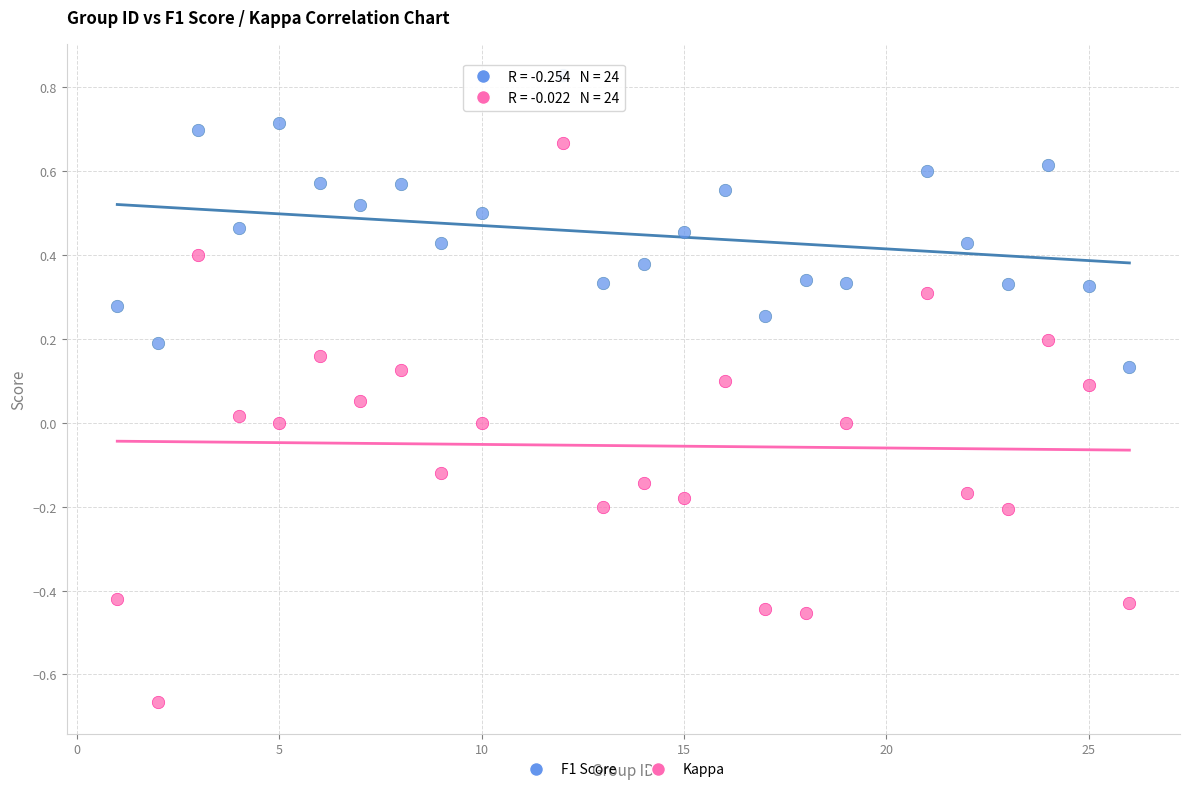

Across all data points, what is the range of Y values (max minus min)?

1.5